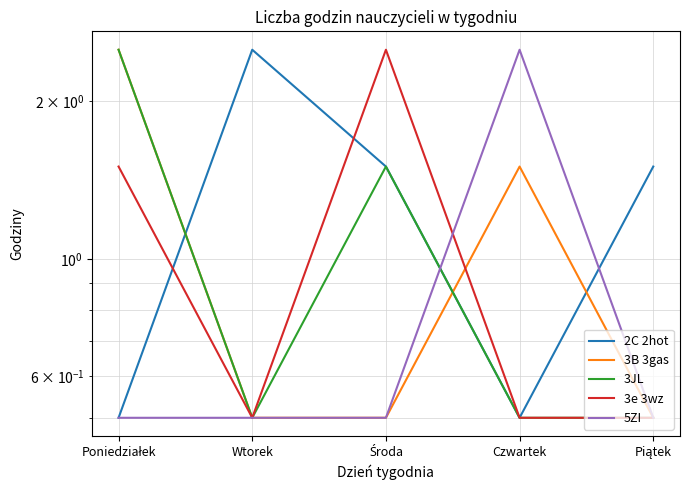

Does the chart have visible grid lines?

Yes